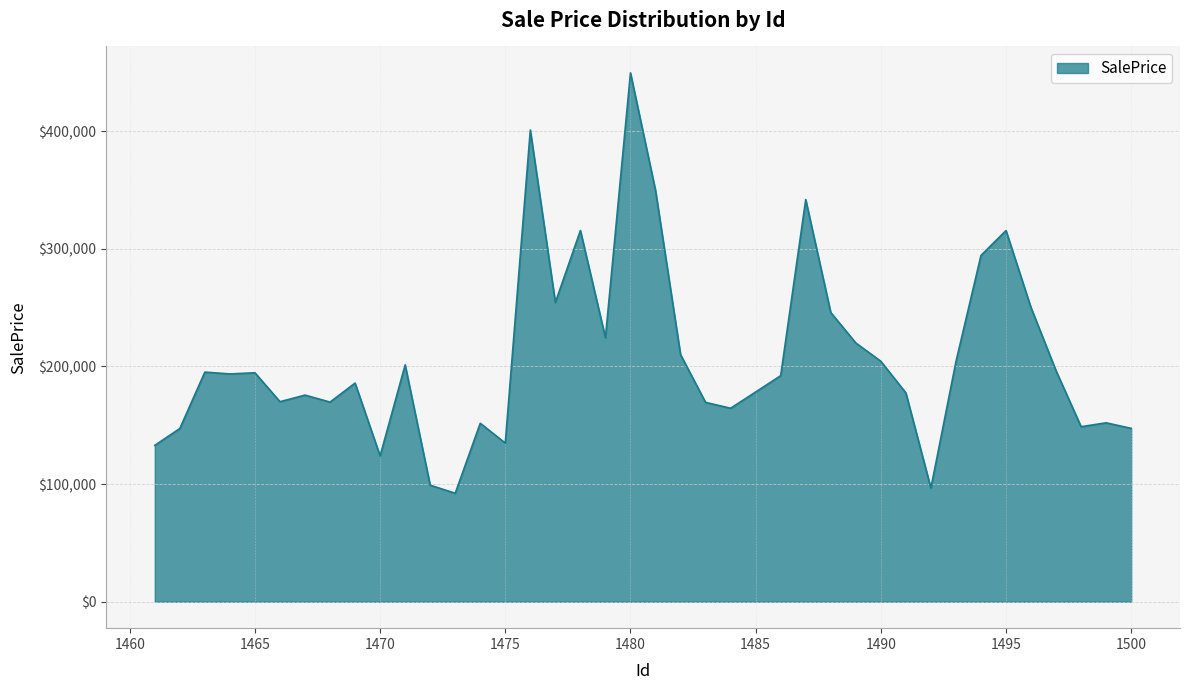

How many lines are shown in the chart?

1